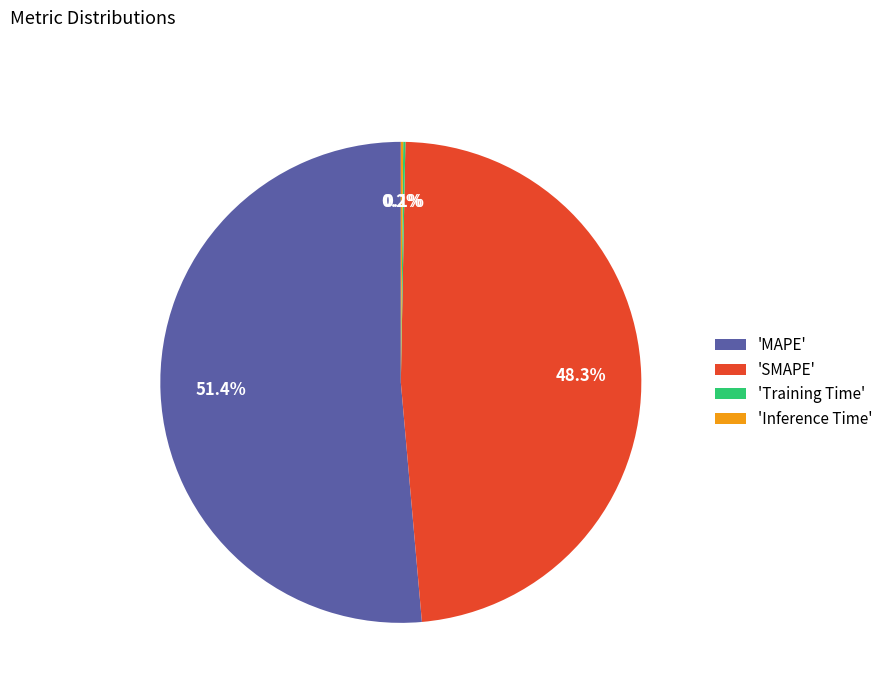

How much of the chart is everything except 'SMAPE'?

51.7%